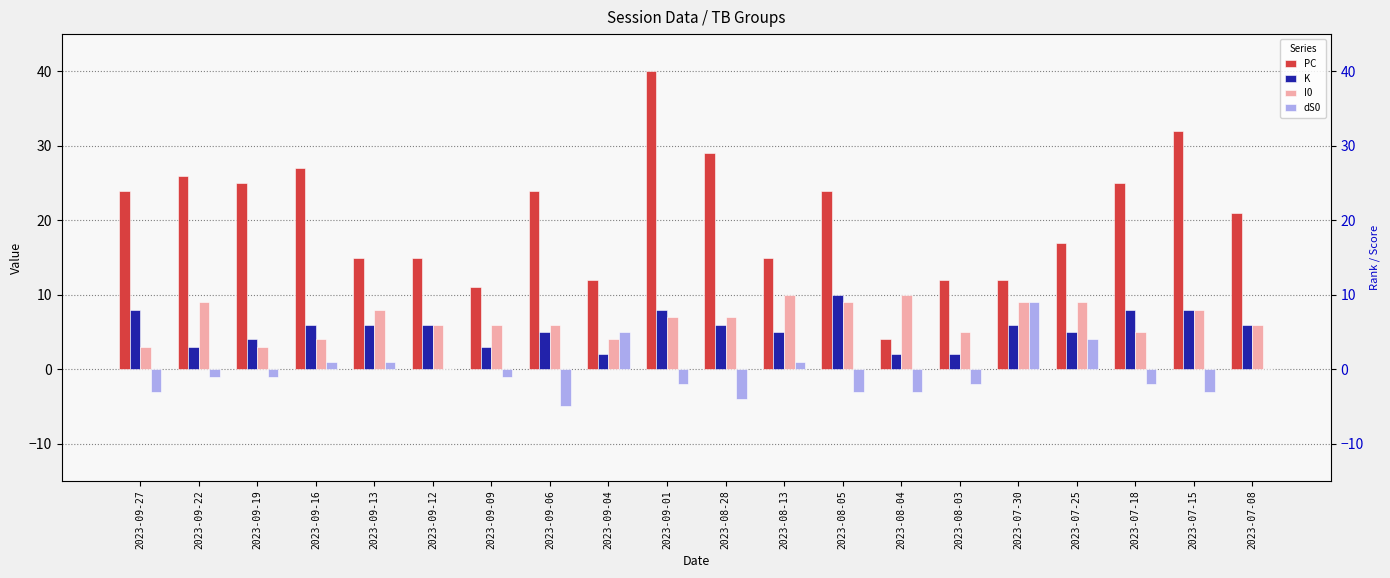

True or false: dS0 has a value of 7 at 2023-09-04.

False